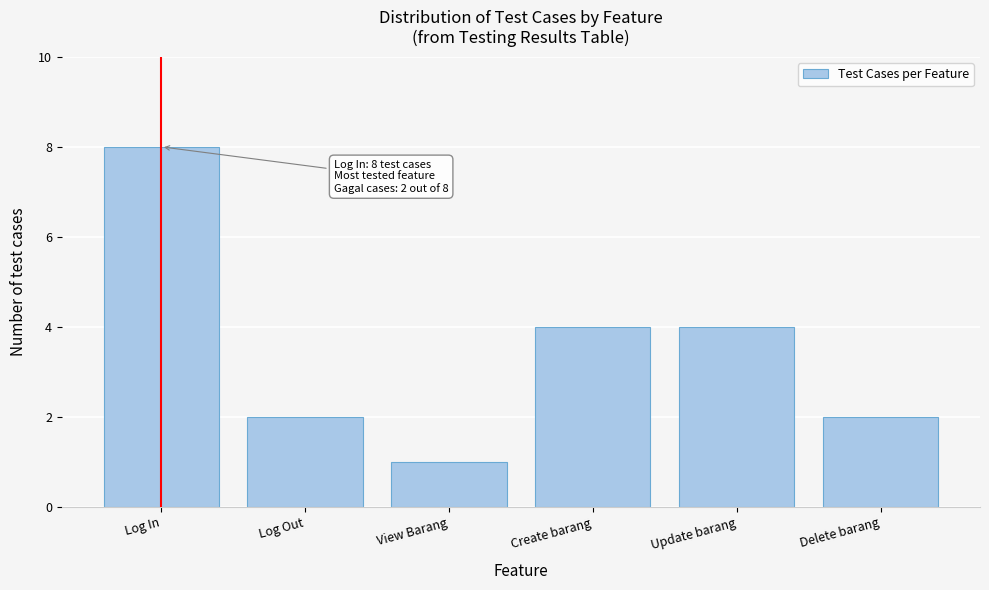

Reading left to right, what are all the values shown in this chart?

Log In=8	Log Out=2	View Barang=1	Create barang=4	Update barang=4	Delete barang=2